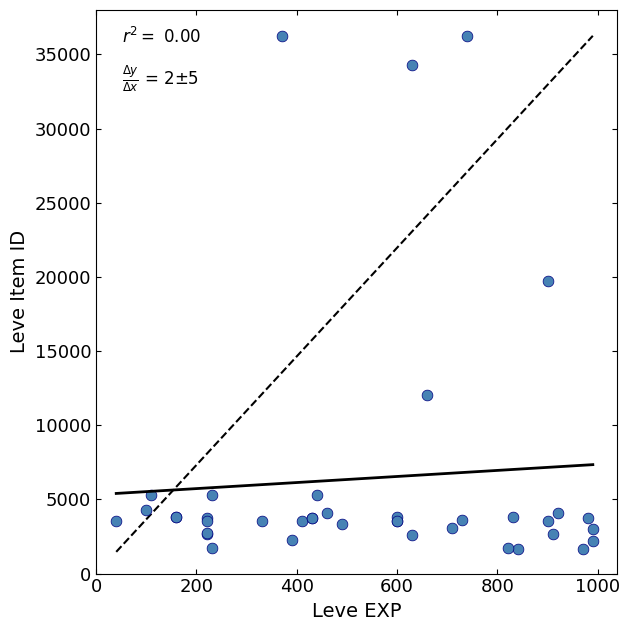

What Y value in the scatter plot is closest to 18967?

19744